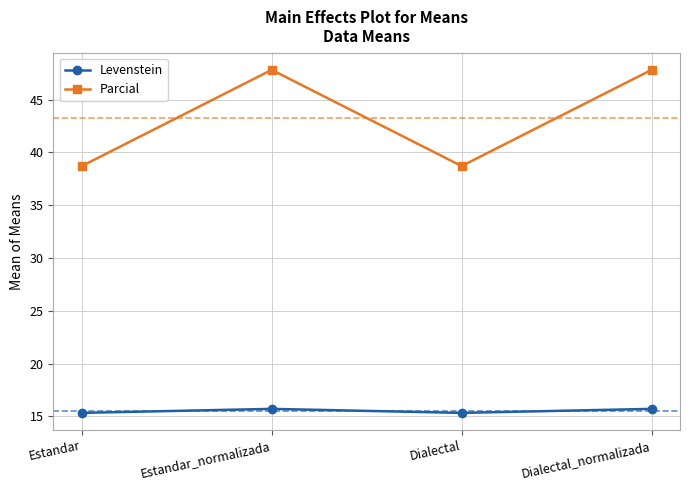

How many values in the Parcial series are below 47?

2